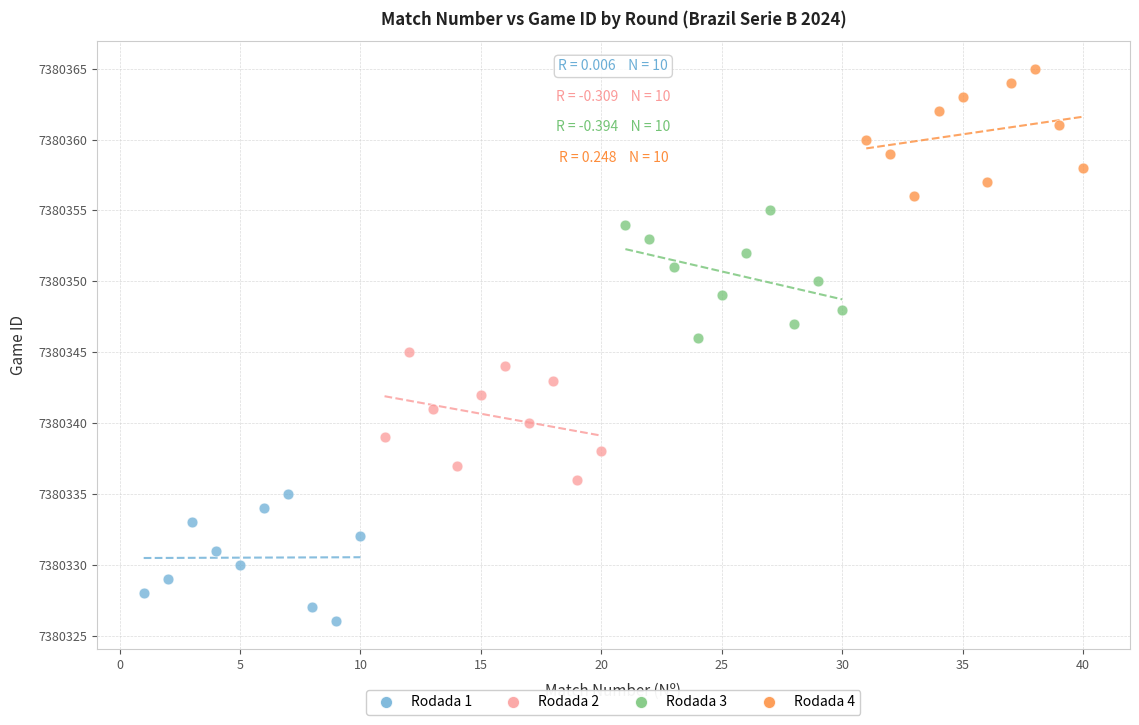

Which series contains the highest Y value?

Rodada 4